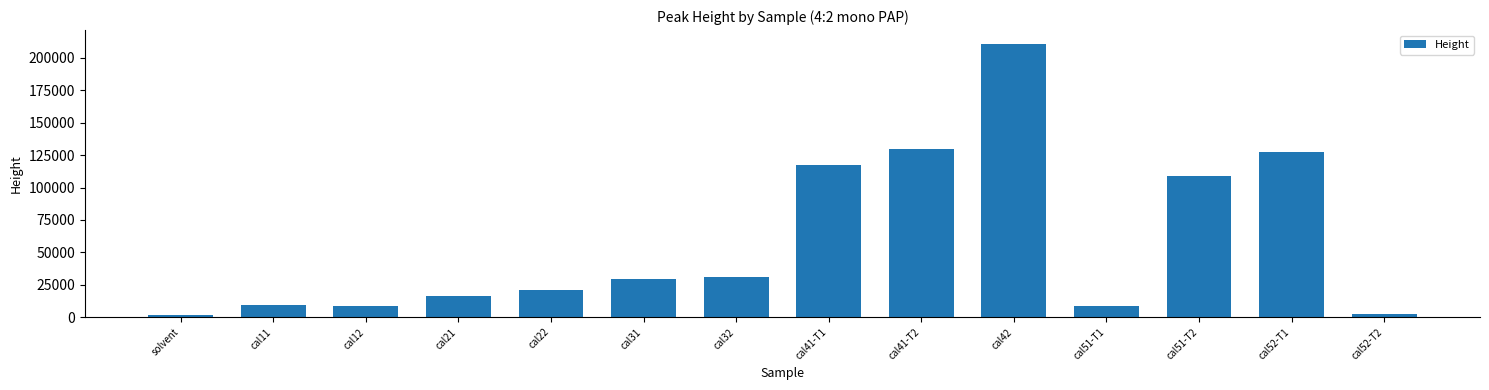

How many distinct data groups are displayed?

1